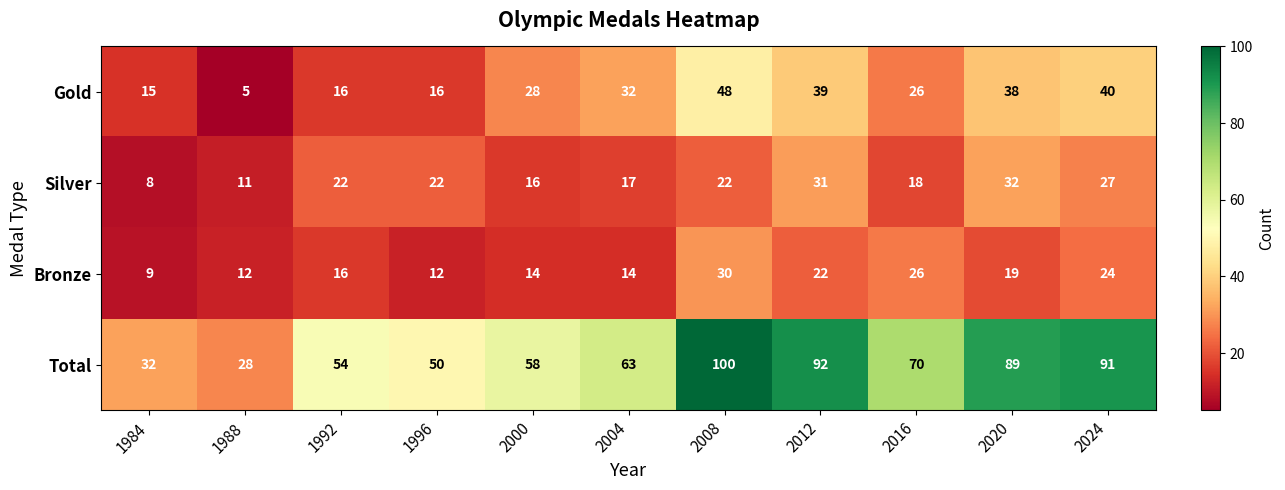

What is the approximate value of Bronze at 2012?

22